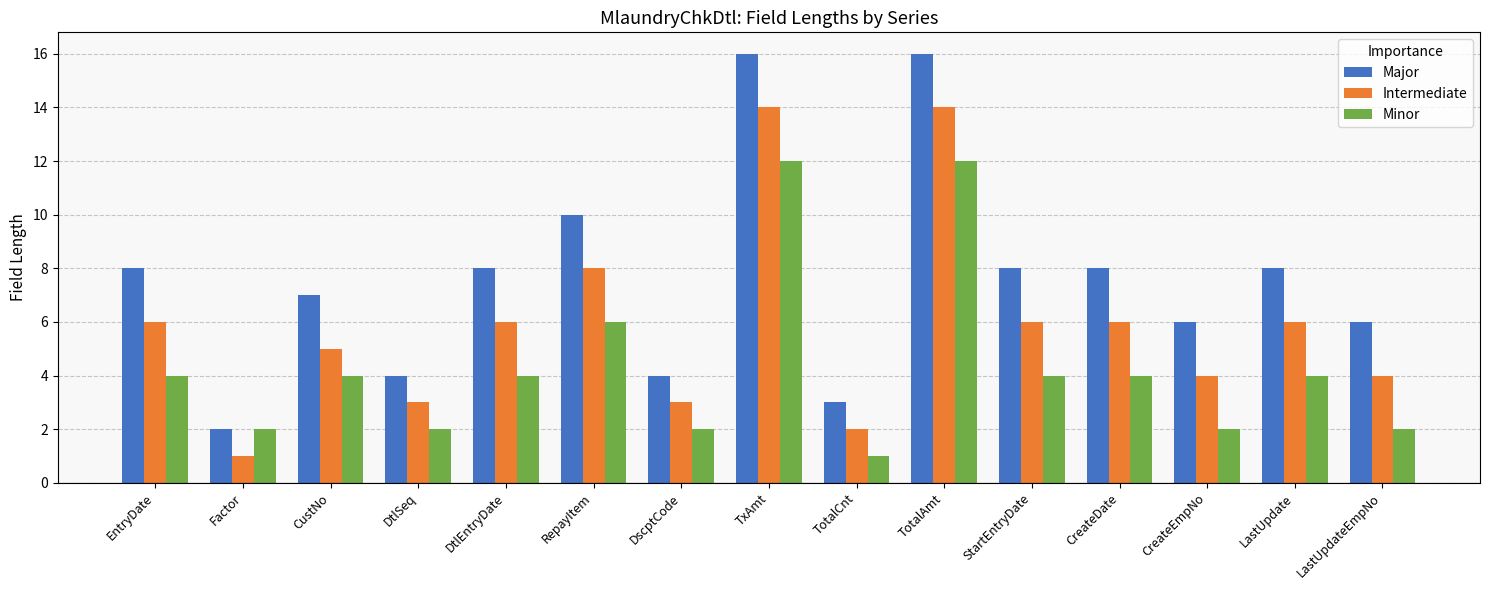

What is the label of the 15th bar from the left?

LastUpdateEmpNo